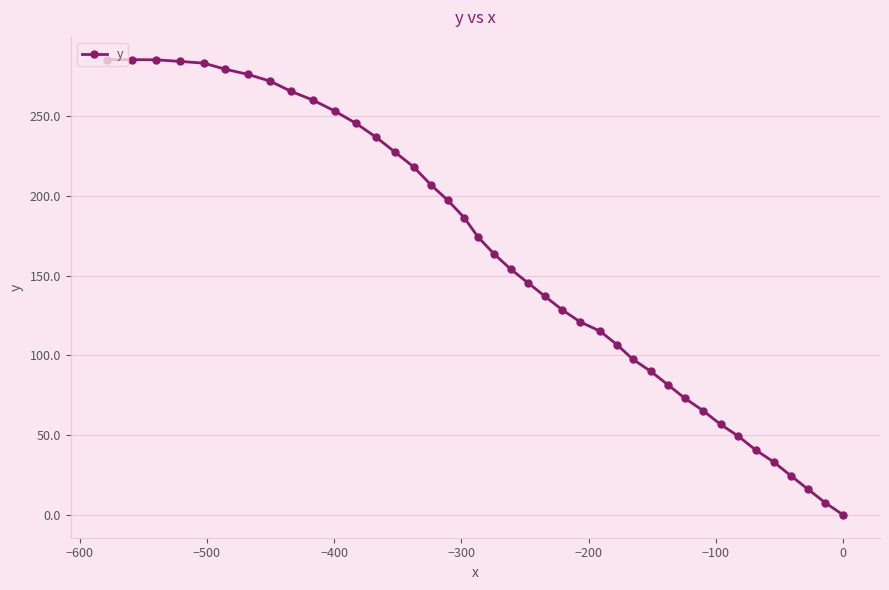

What is the greatest value displayed?

285.5